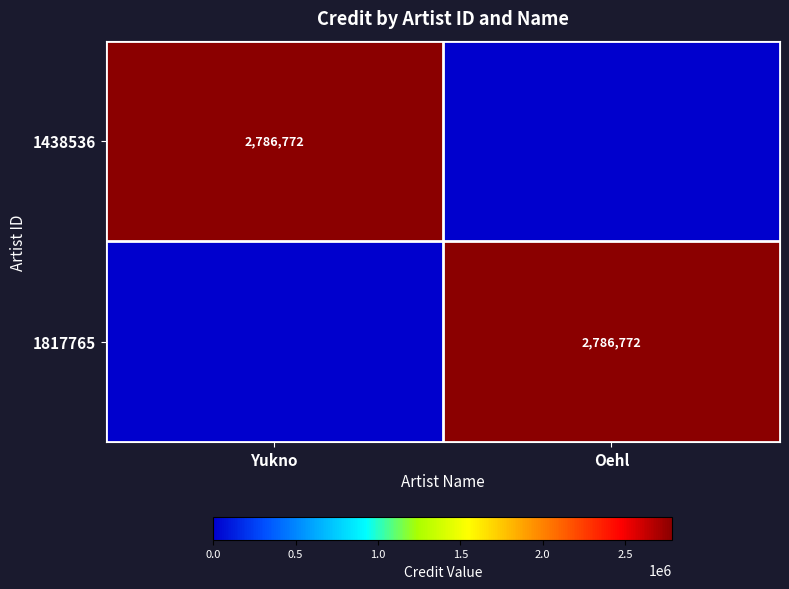

The 1438536 series shows 2786772 at Yukno. True or false?

True